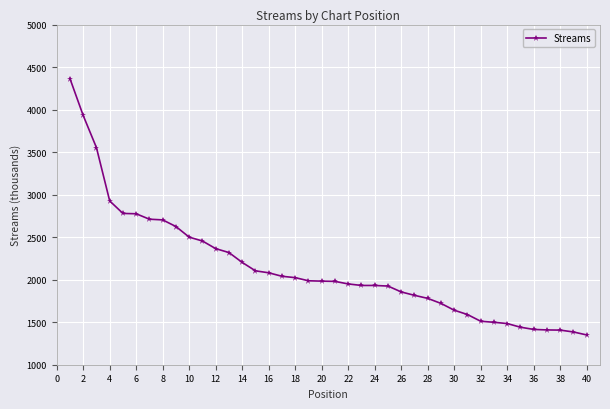

What is the minimum value shown in the chart?

1350